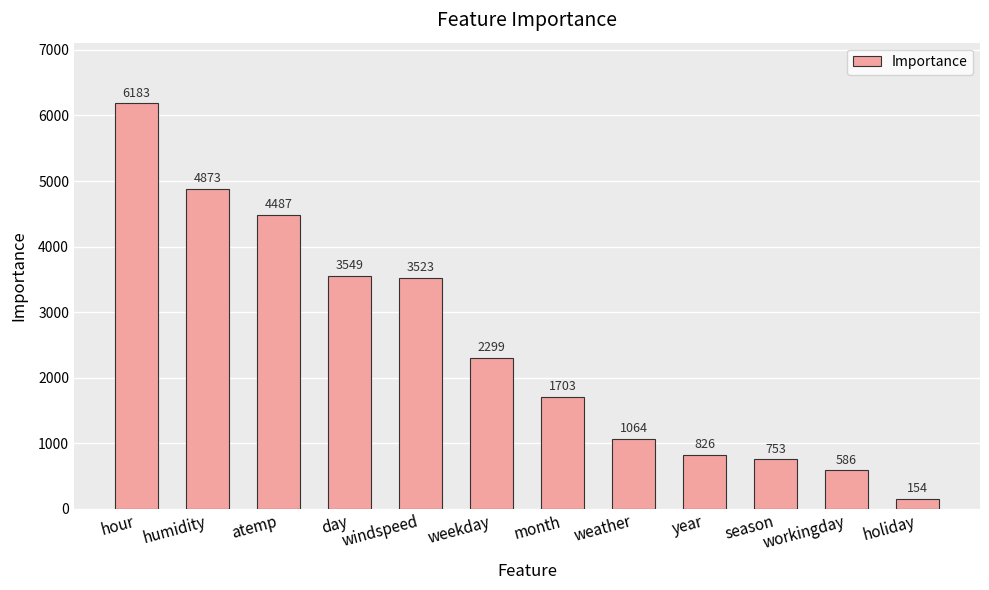

What is the average value?

2500